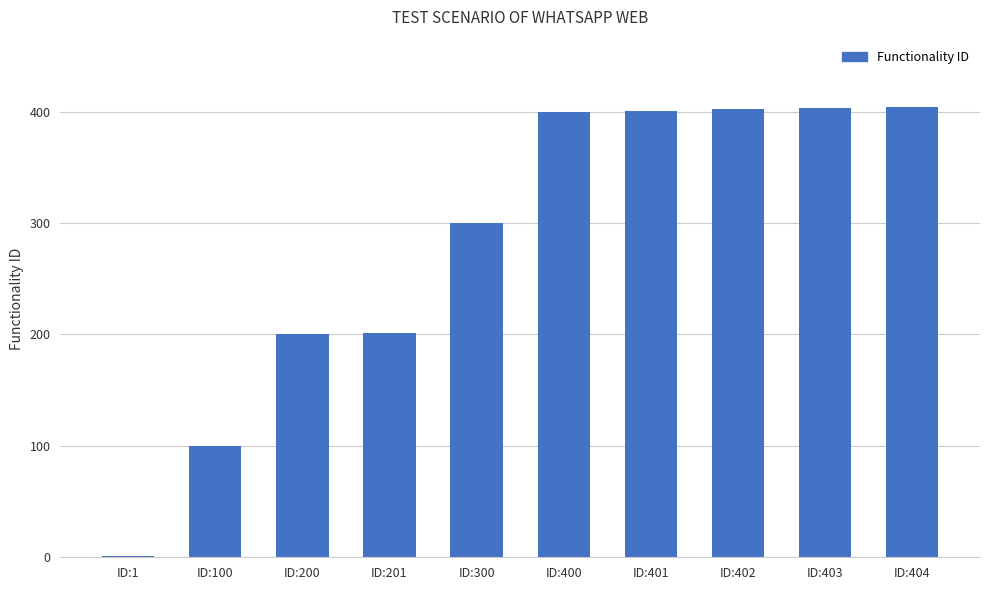

What is the ratio of the value at ID:201 to the value at ID:404?

0.5